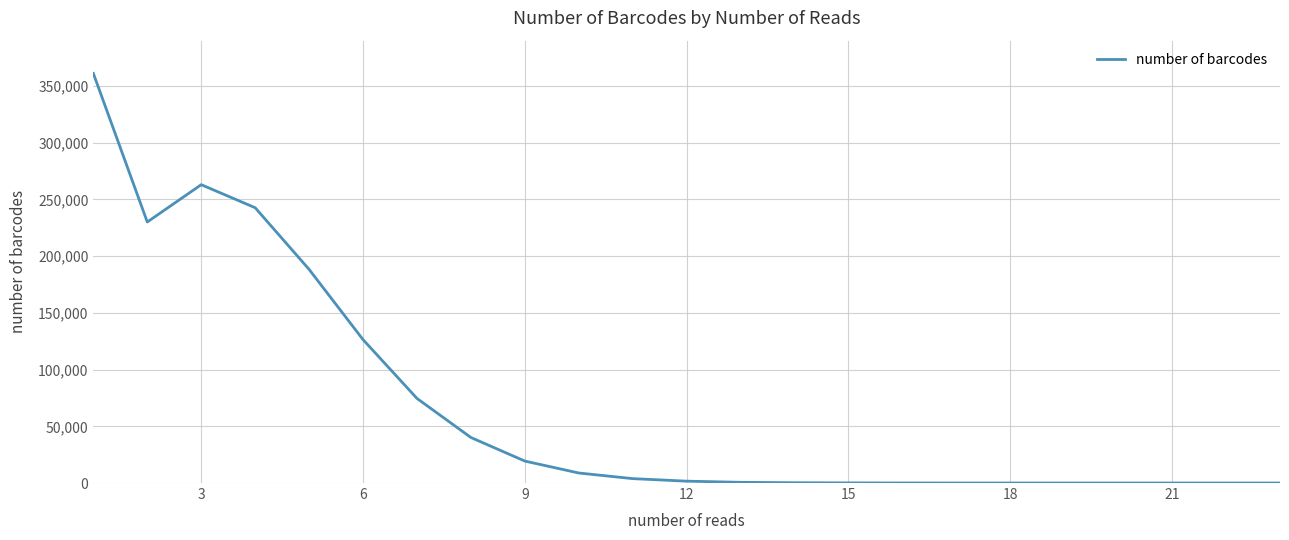

What is the minimum value shown in the chart?

1